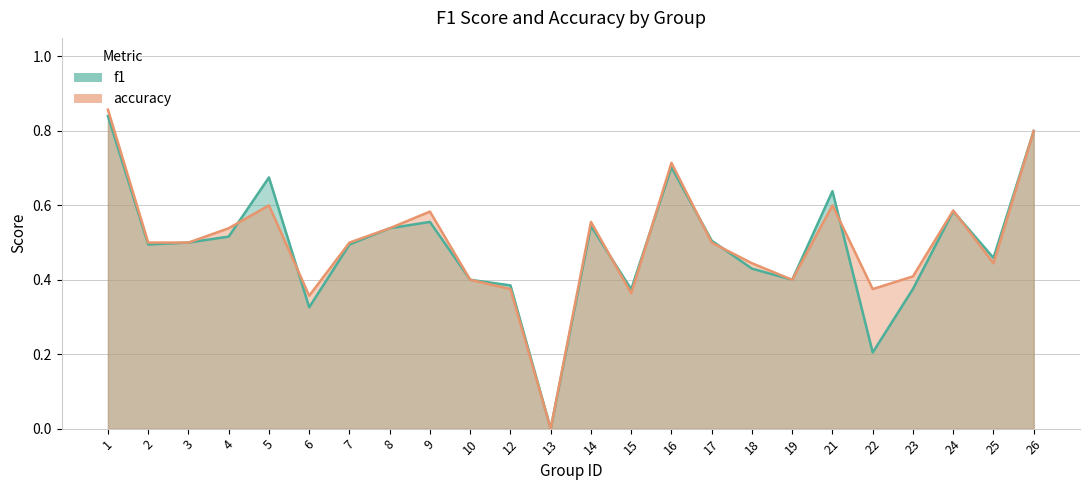

What is the value of the f1 point at the 18th from the left?

0.4